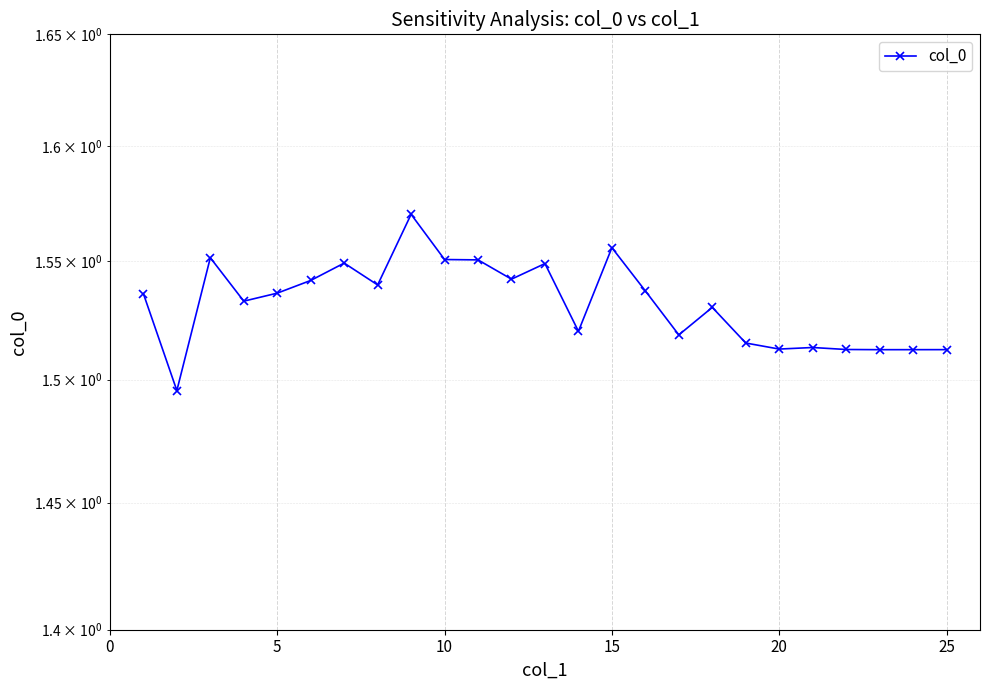

What is the maximum value shown in the chart?

1.6